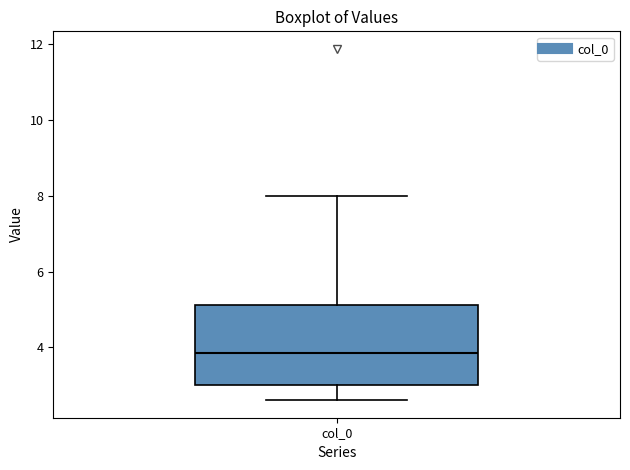

Read this box plot against the y-axis: the position of the median line, the range covered by the box, and the ends of both whiskers. The values are not printed on the chart, so give them approximately, as read against the axis.

median 3.8, box 3.0 to 5.2, whiskers 2.6 to 8.0